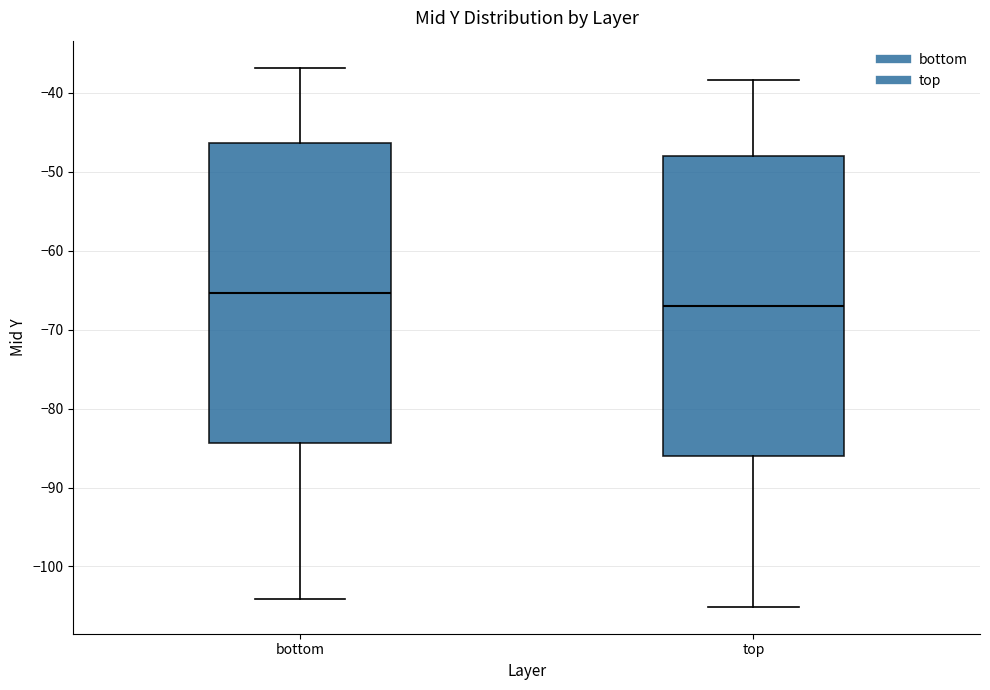

Reading left to right, read every box against the y-axis: the position of its median line, the range the box covers, and the ends of its whiskers. The values are not printed on the chart, so give them approximately, as read against the axis.

bottom: median -65, box -84 to -46, whiskers -104 to -37
top: median -67, box -86 to -48, whiskers -105 to -38